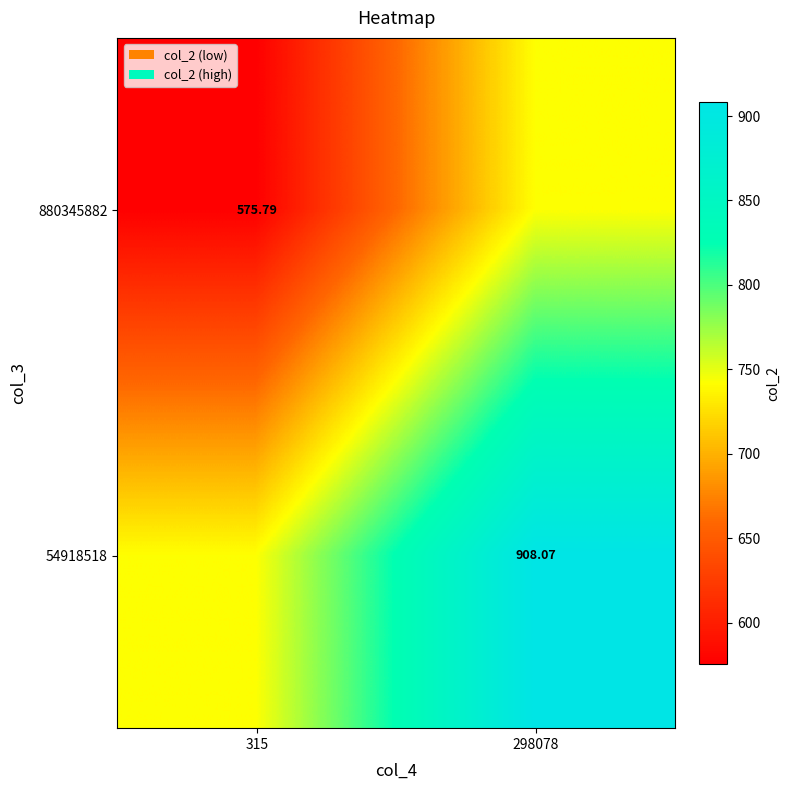

How many data points in 54918518 are less than 908?

1